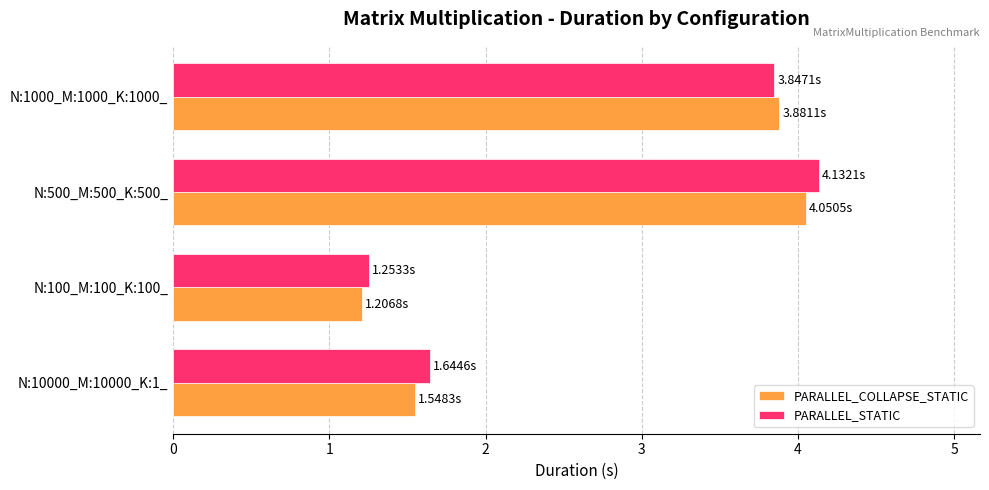

What is the difference between the maximum and minimum values in the PARALLEL_COLLAPSE_STATIC series?

2.8